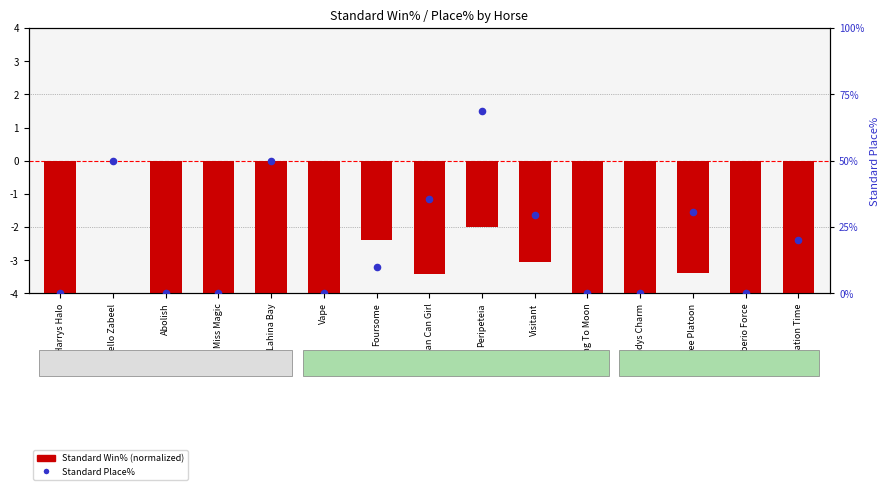

Which series has the largest total across all categories?

Standard Place%